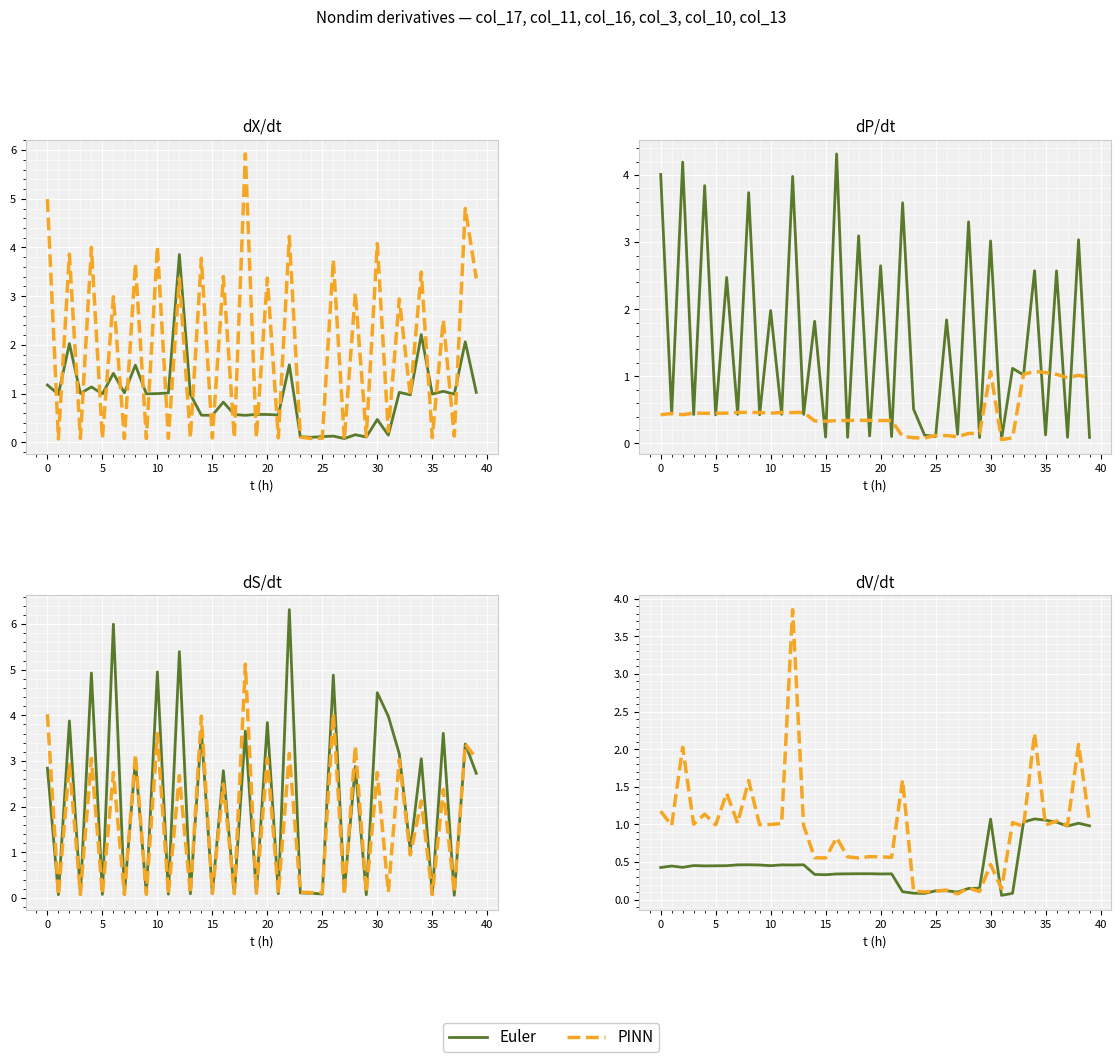

At which category does the chart reach its peak across all series?

12